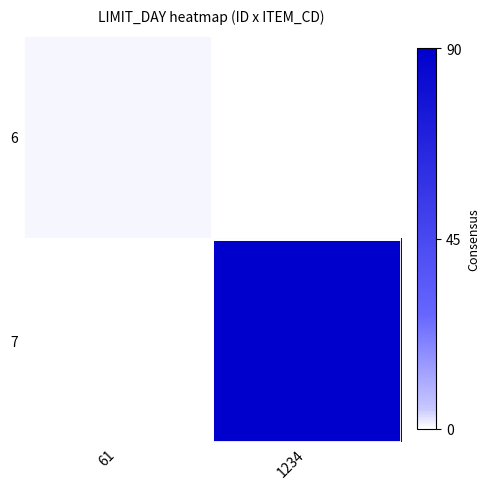

Reading left to right, extract all data points from this chart.

6: 61=1	1234=0
7: 61=0	1234=90